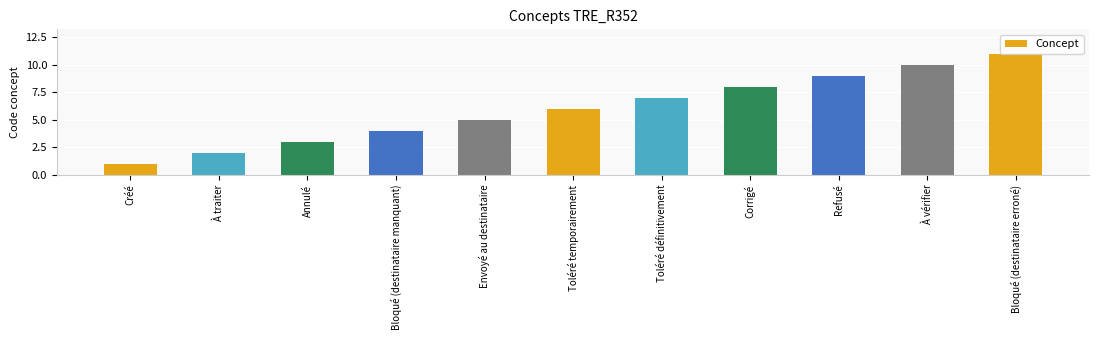

How many data points are less than 6?

5